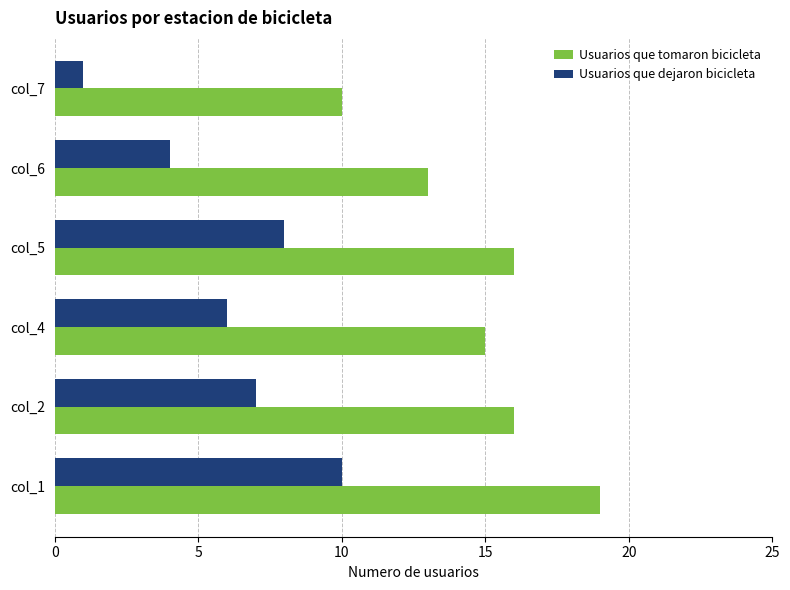

Count the number of categories in the chart.

6